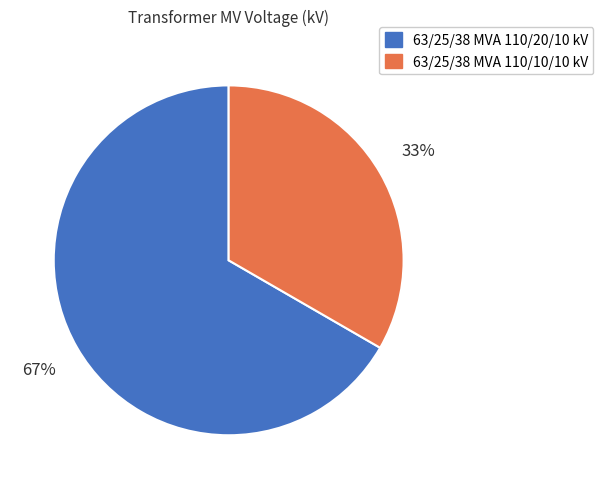

Which has a higher value, 63/25/38 MVA 110/20/10 kV or 63/25/38 MVA 110/10/10 kV?

63/25/38 MVA 110/20/10 kV